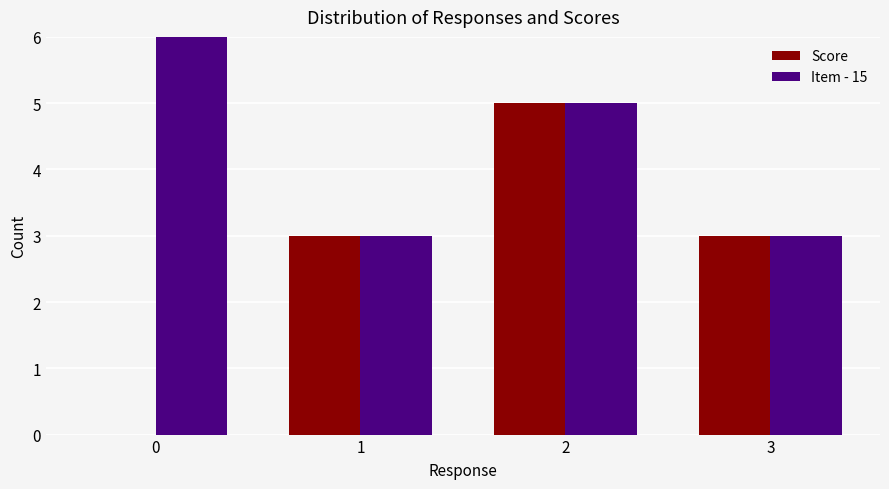

Is the value of Score at 2 greater than the value of Item - 15 at 3?

Yes